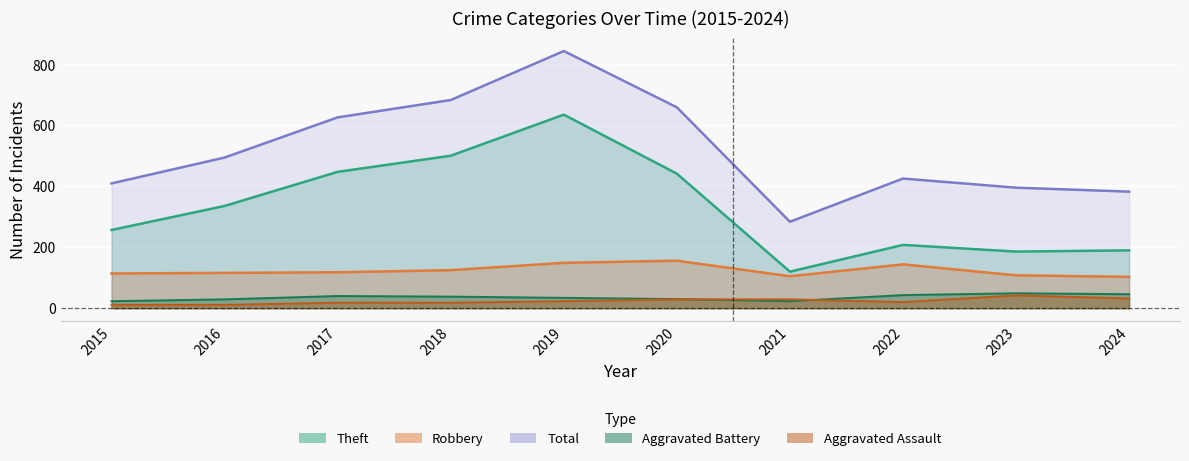

Where is Total nearest to the value 564?

2017